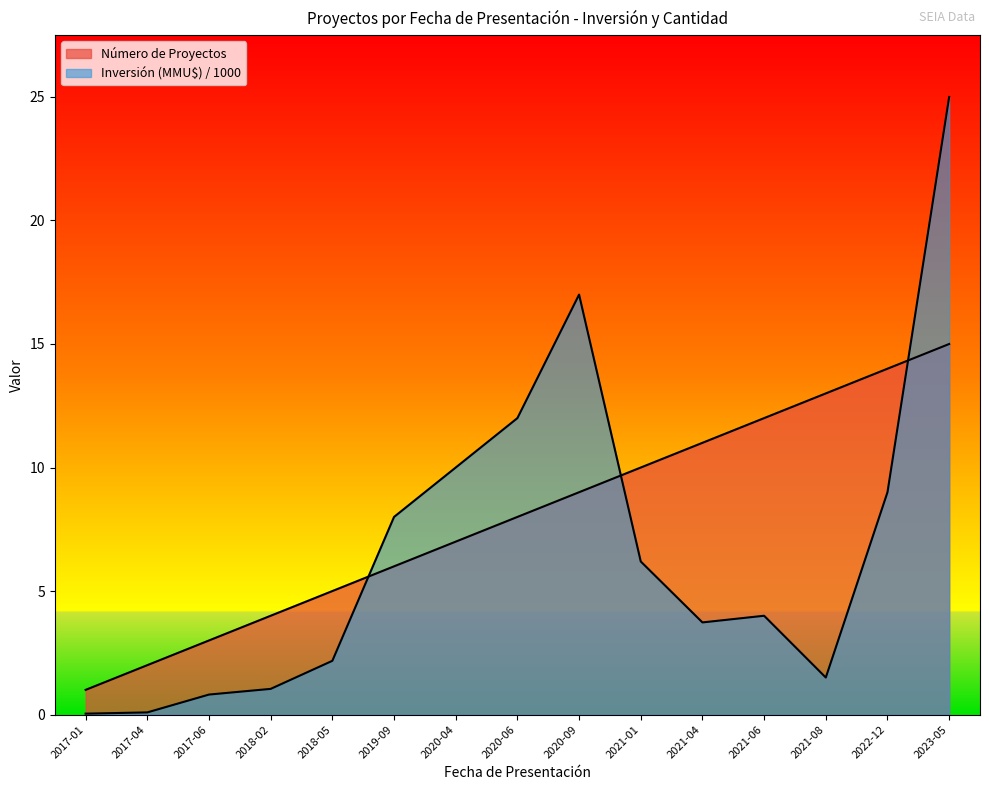

The value of Número de Proyectos at 2018-02 is 2.4. True or false?

False